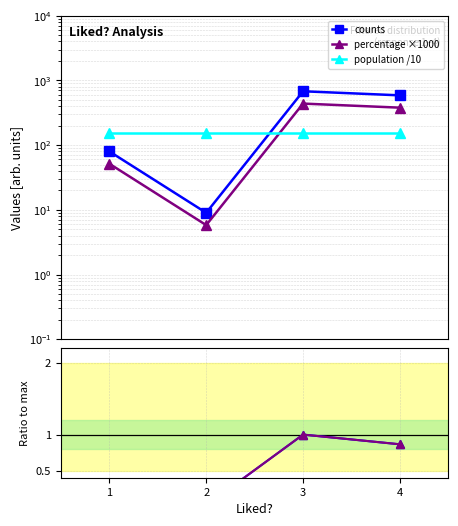

True or false: percentage ×1000 has a value of 183.3 at 3.

False